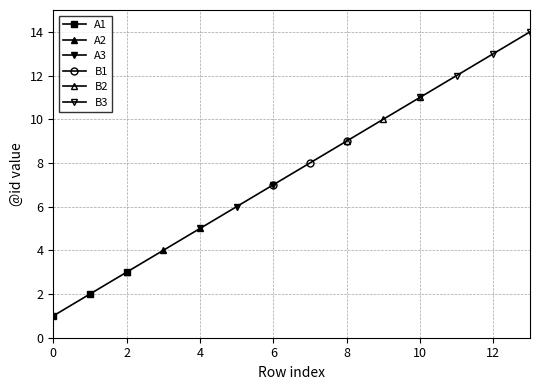

Is it true that the value at 13 is 14?

True